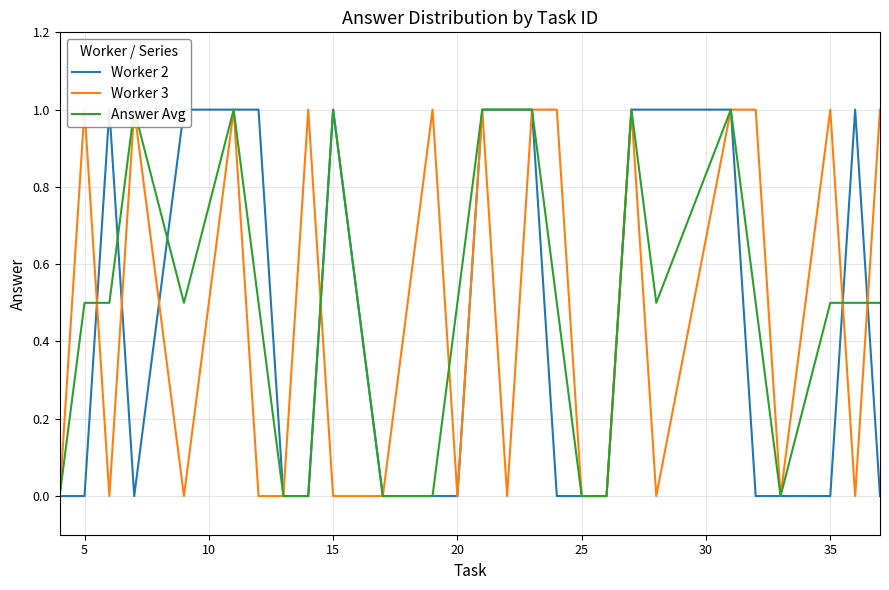

How many times do Answer Avg and Worker 2 cross each other?

5